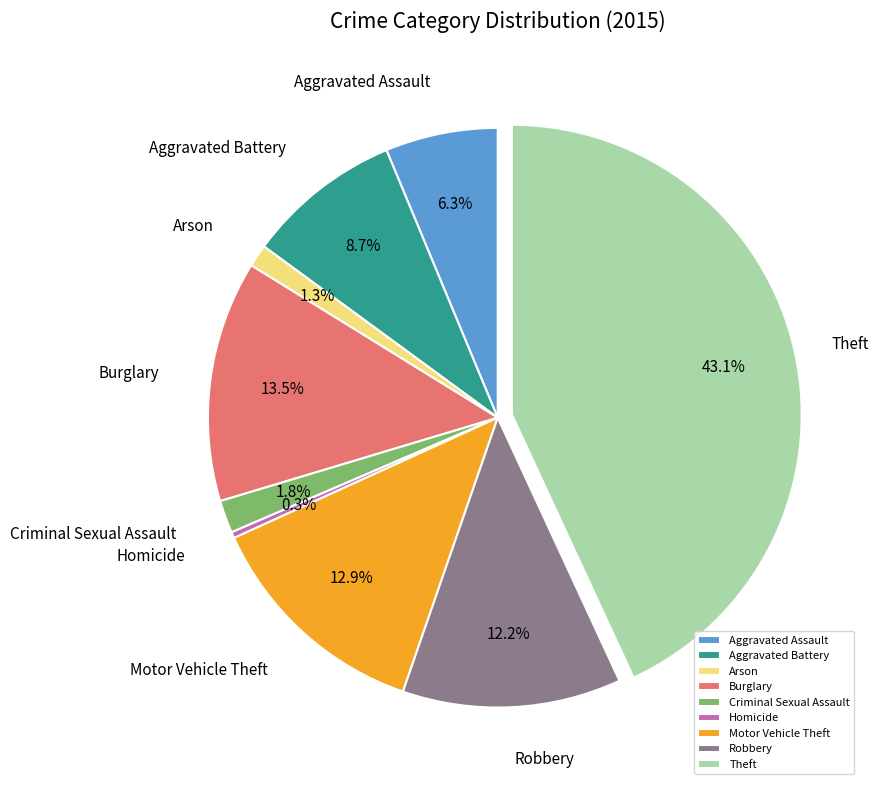

Do Aggravated Battery and Motor Vehicle Theft together represent more than half of the pie?

No